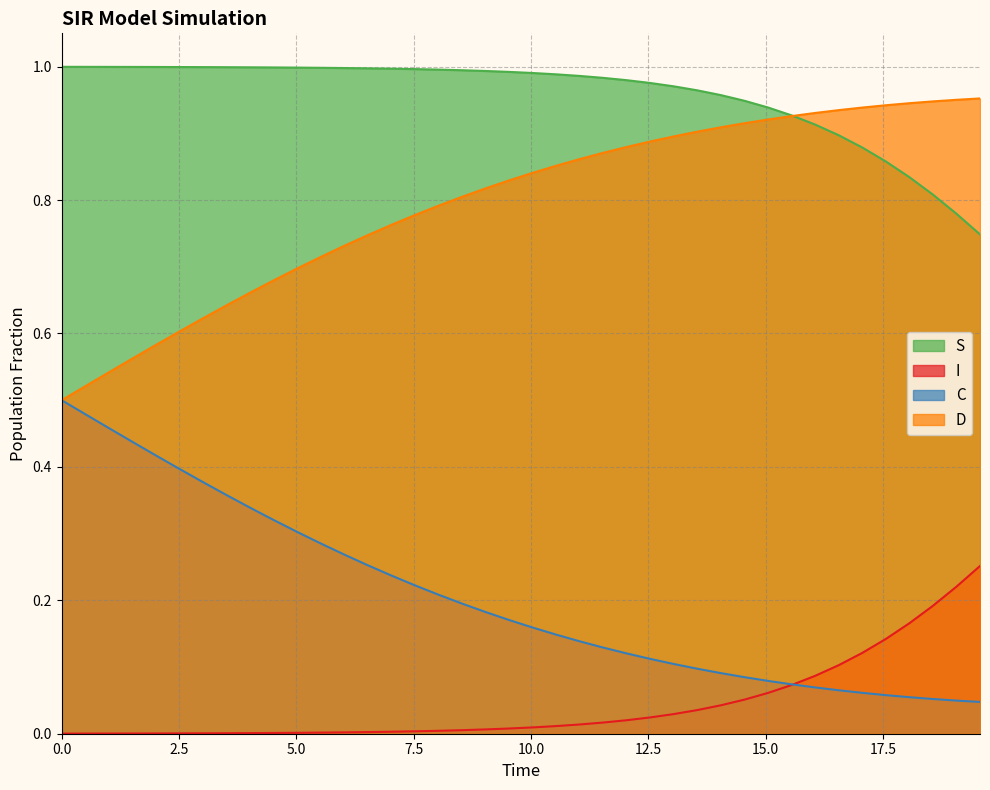

Which series has the largest total across all categories?

S